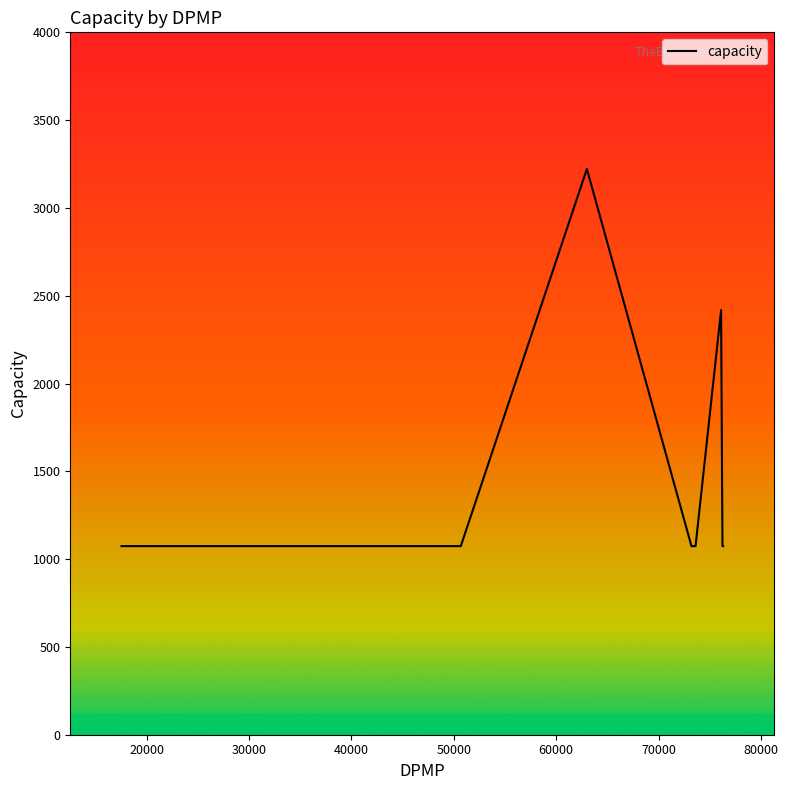

What is the difference between the maximum and minimum values?

2148